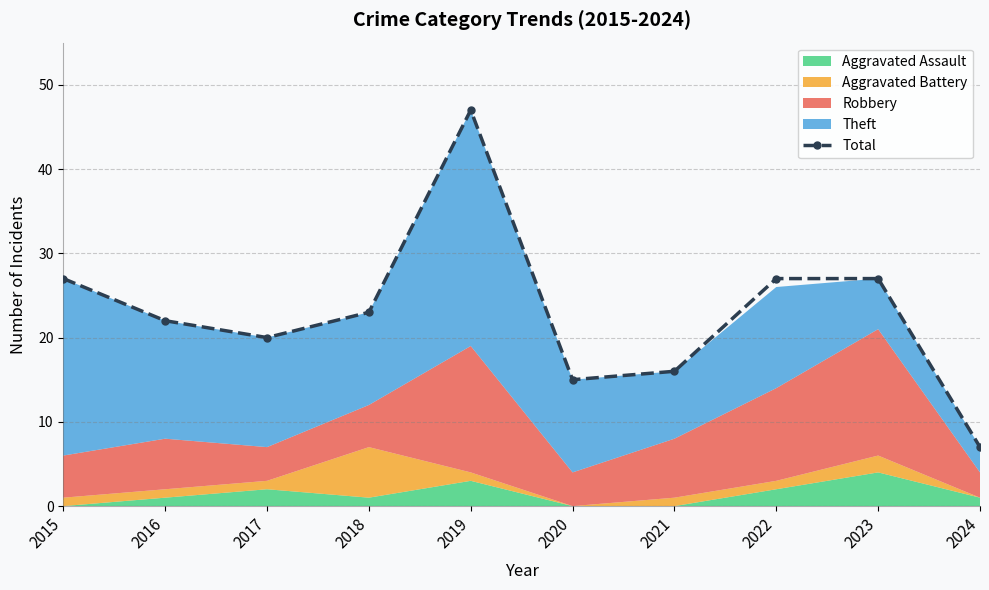

How many points are lower than both their immediate neighbors (excluding endpoints)?

2